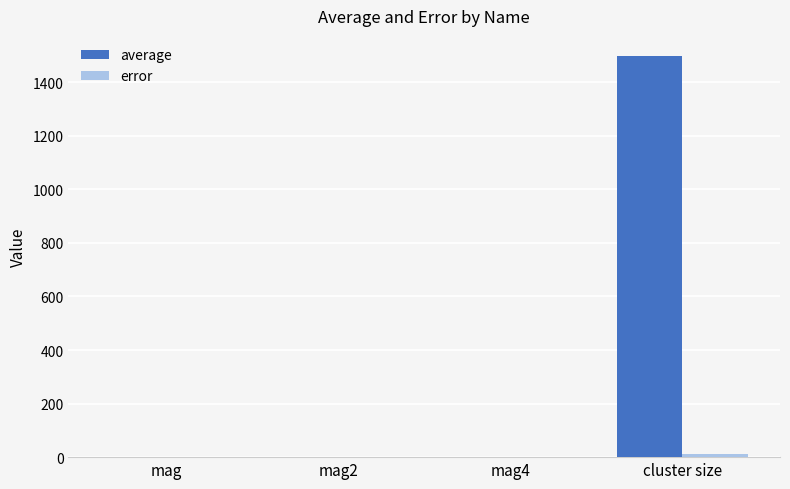

How many groups of bars are there?

4